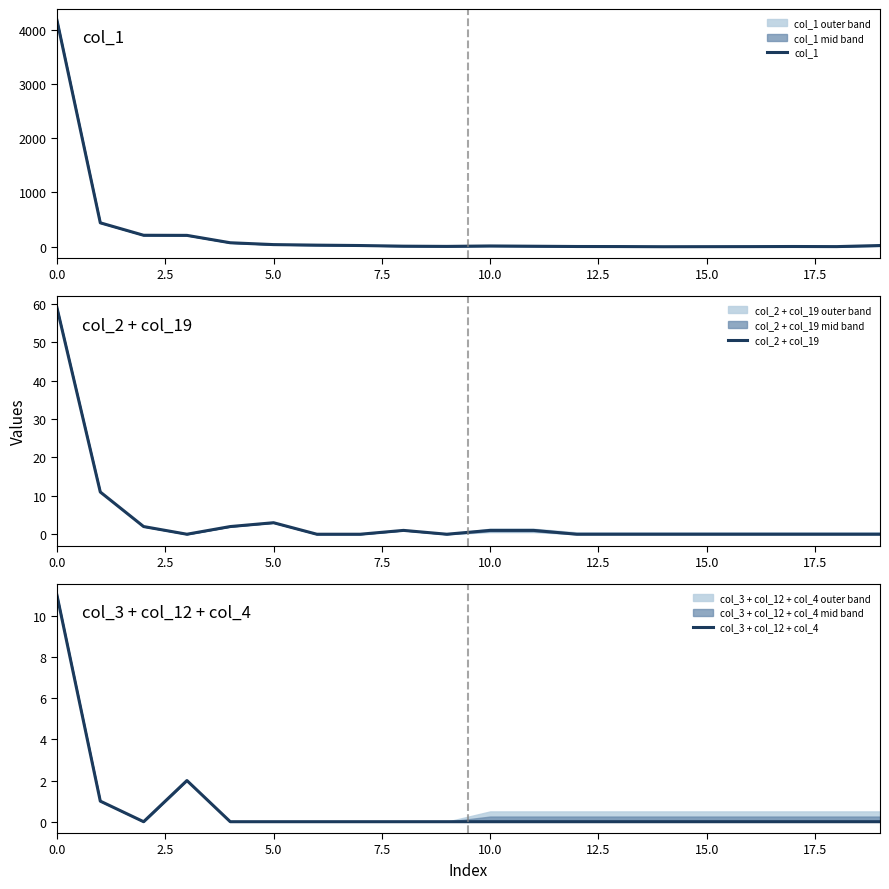

Does the chart have visible grid lines?

No